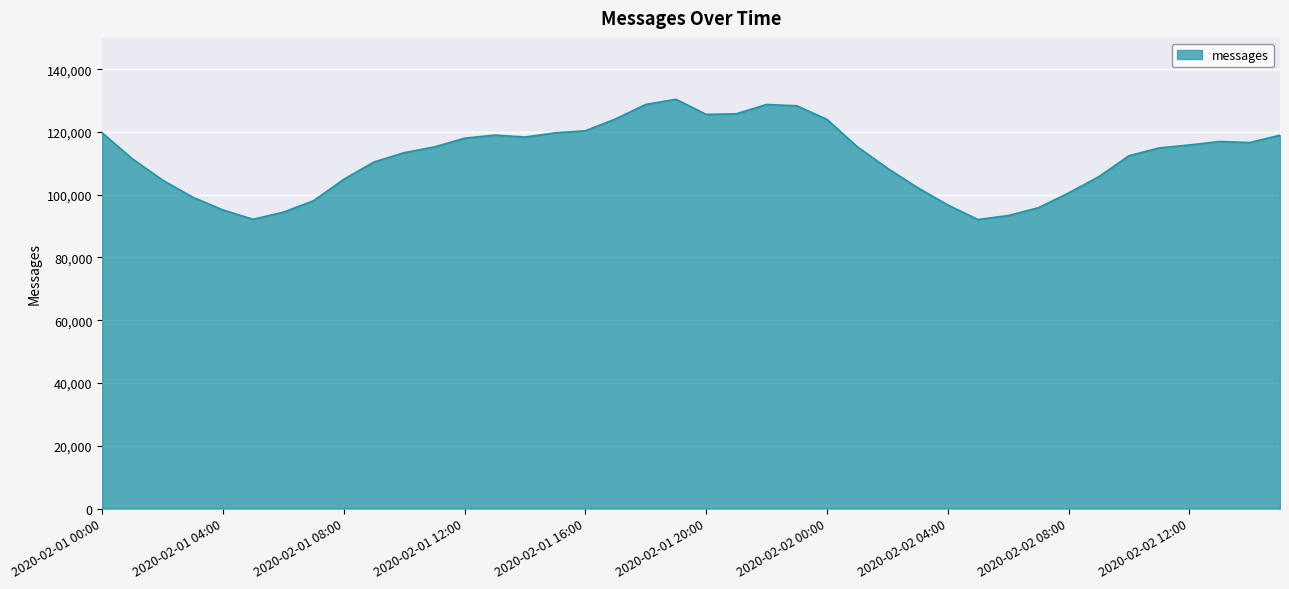

How many lines are shown in the chart?

1